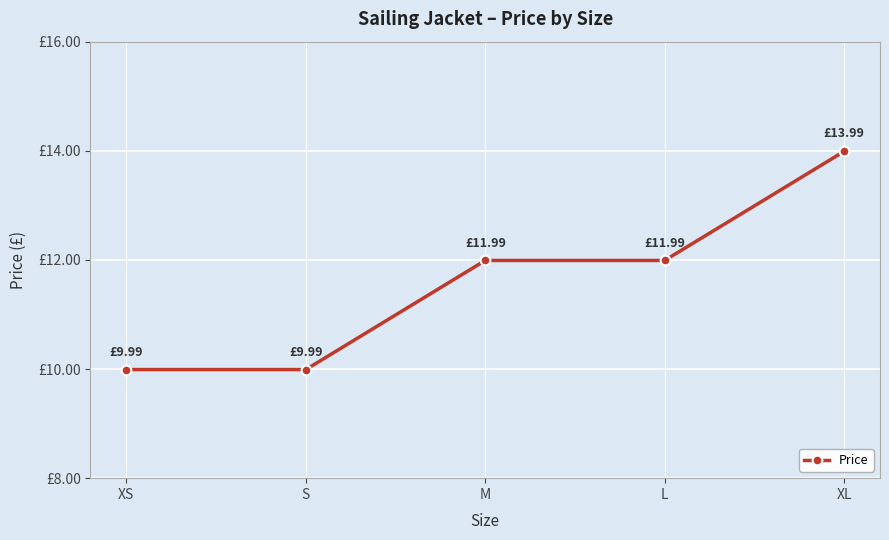

Reading left to right, list all the values displayed in this chart.

XS=10.0	S=10.0	M=12.0	L=12.0	XL=14.0